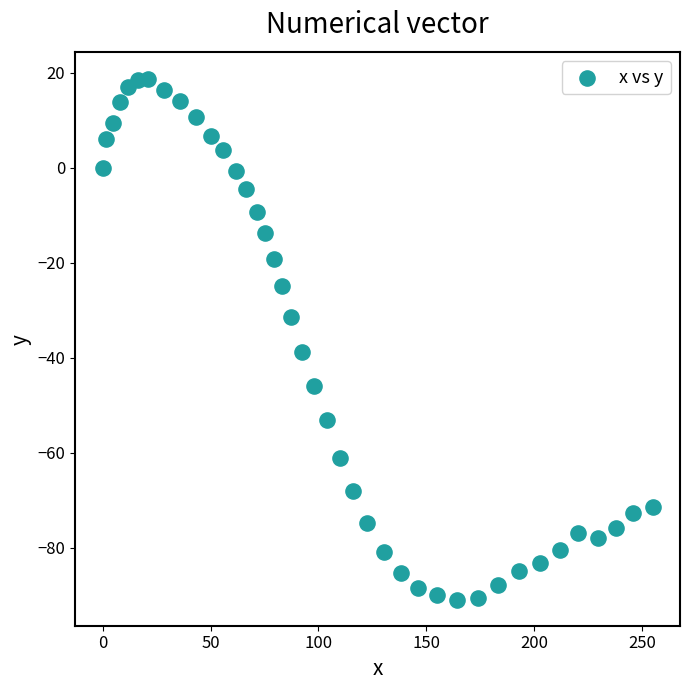

What is the range of Y values (max minus min)?

109.7